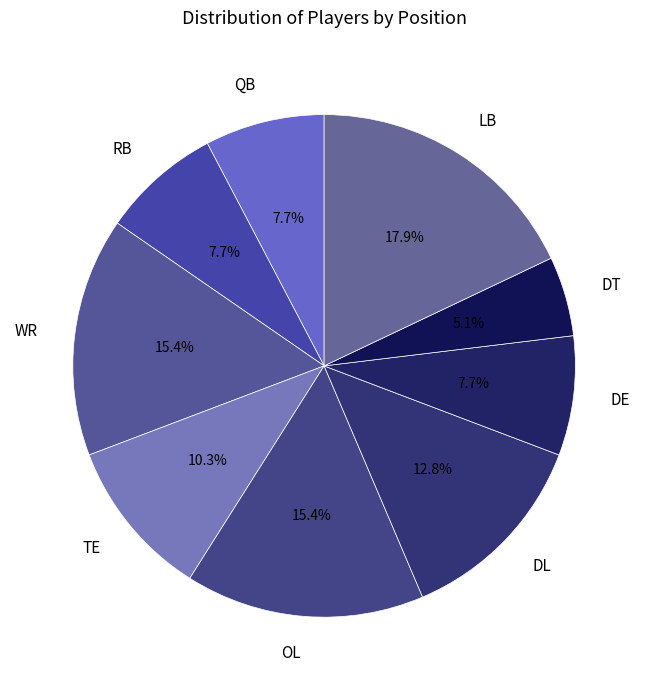

True or false: DL accounts for 13% of the total.

True